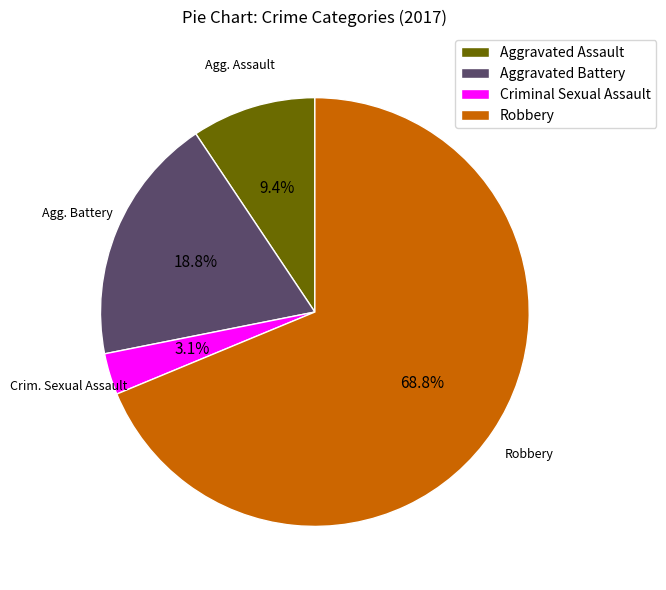

Is it true that Robbery is 74% of the pie?

False